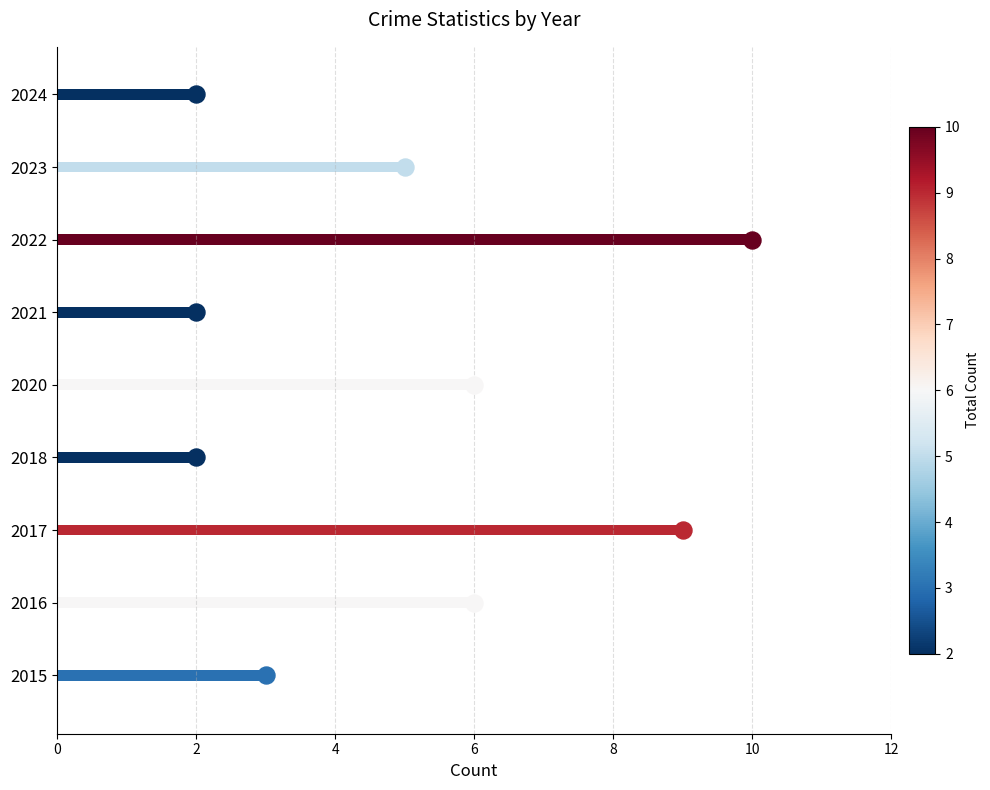

What is the total value across all series at 2016?

12